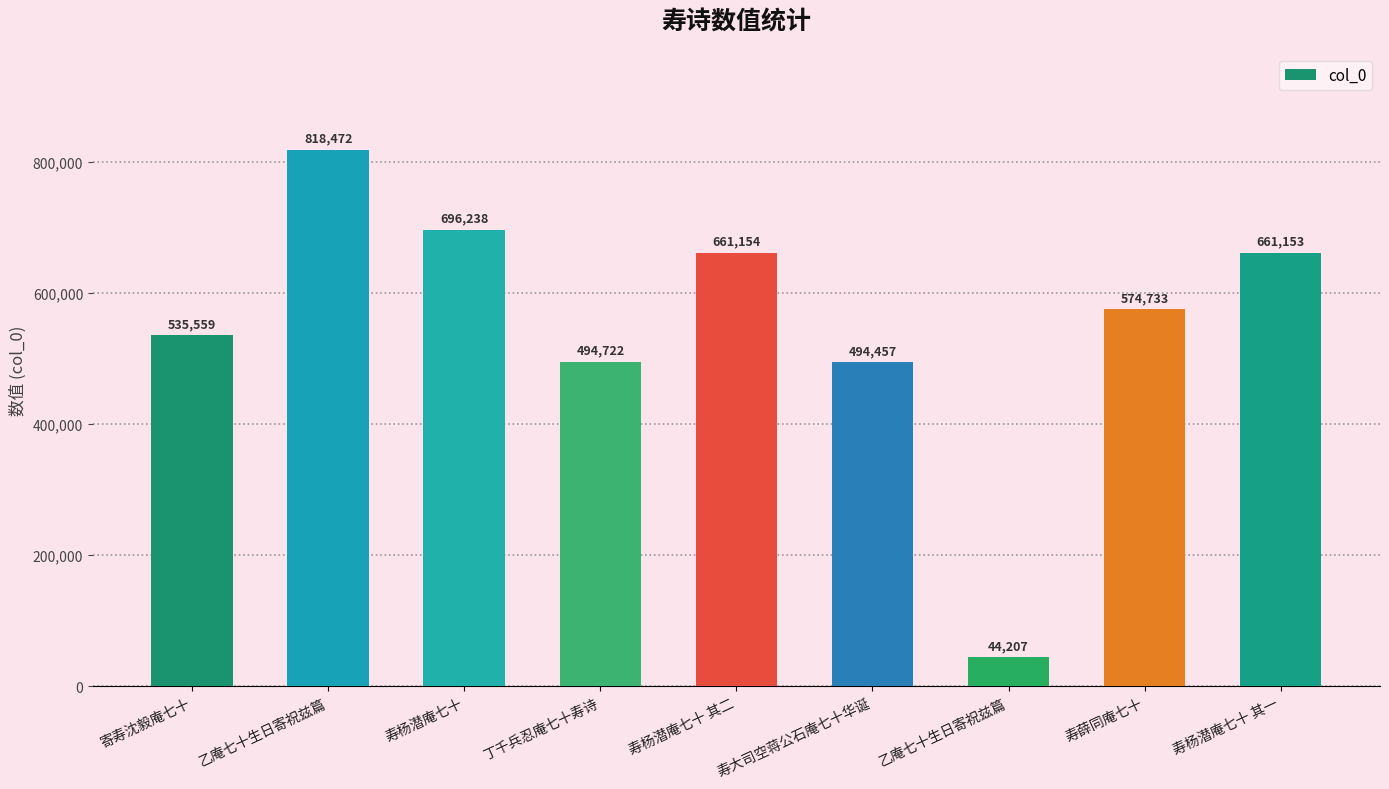

How many data points are less than 574733?

4